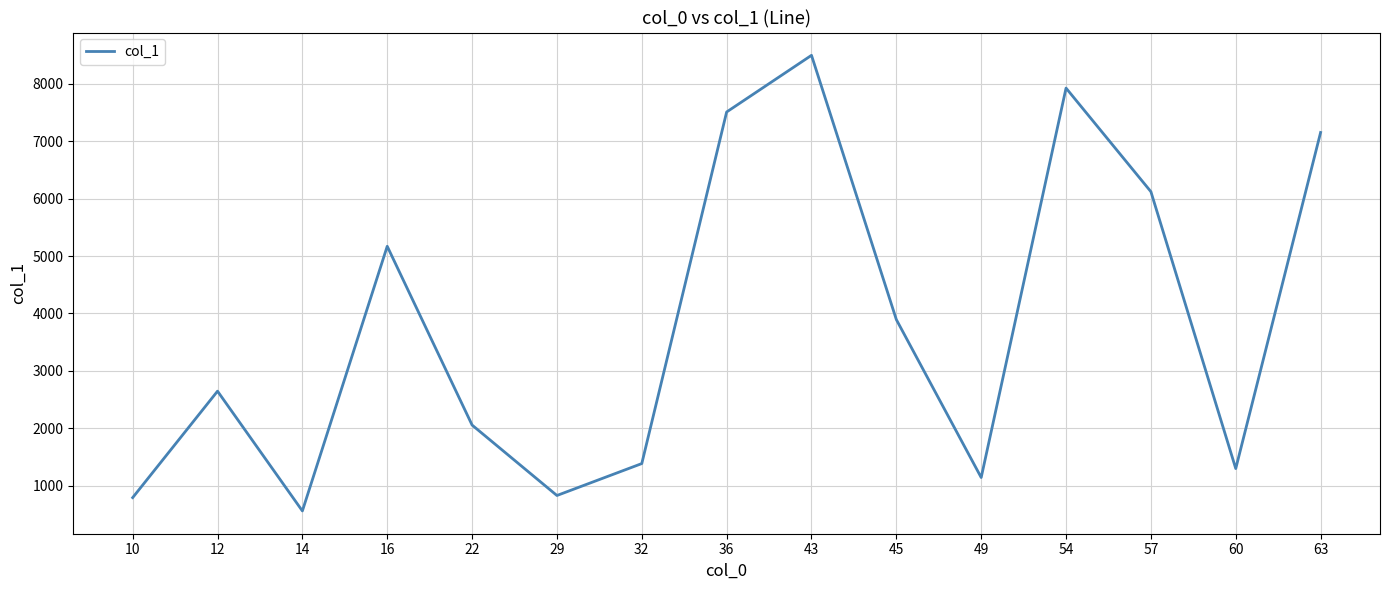

Is it true that the value at 63 is 10986?

False